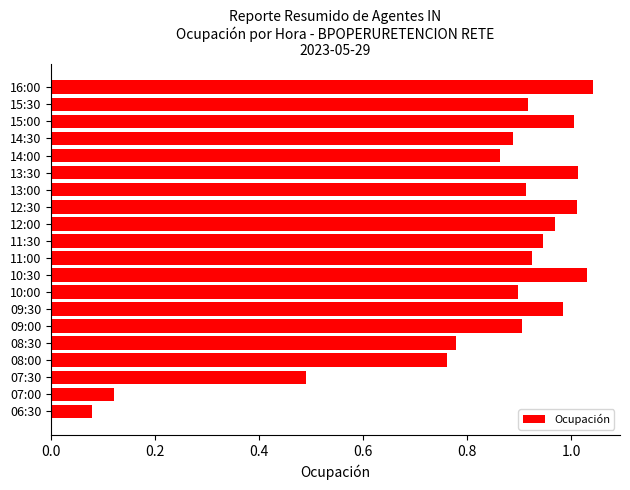

Where is the data nearest to the value 0?

06:30